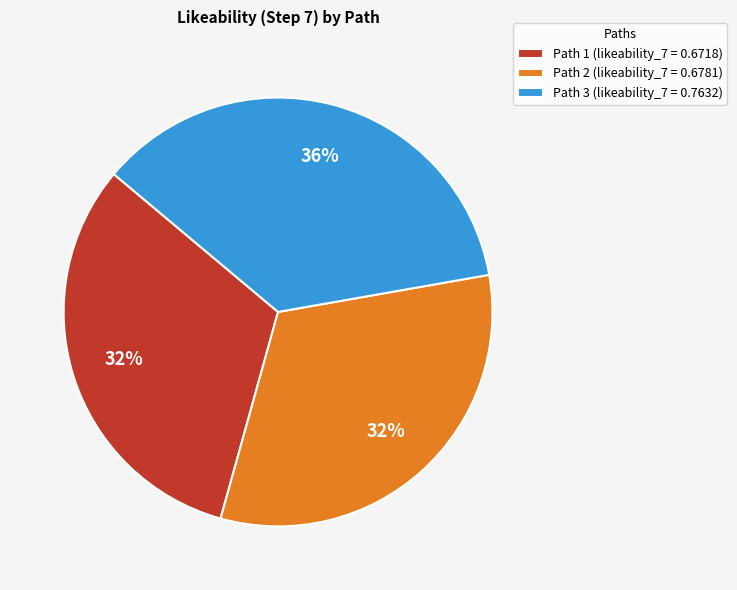

What percentage is the Path 1 slice, to the nearest percent?

32%